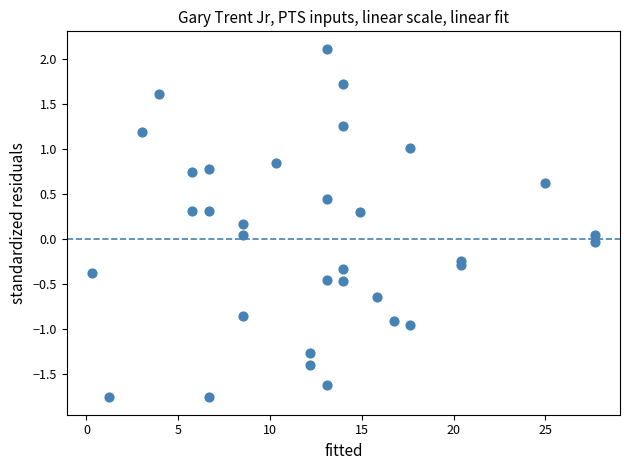

What is the range of Y values (max minus min)?

3.9